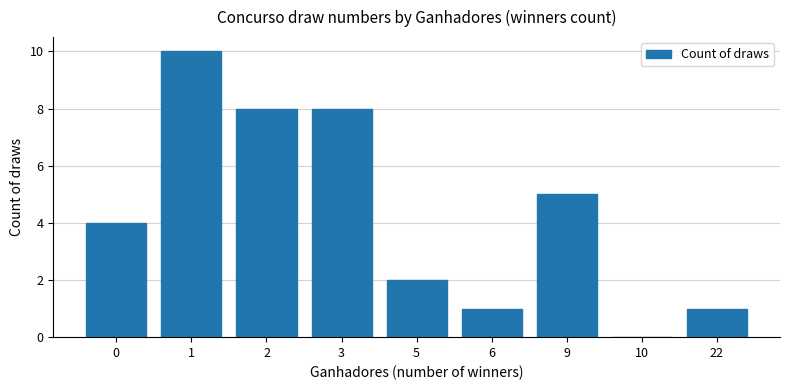

Count the number of data series in this chart.

1